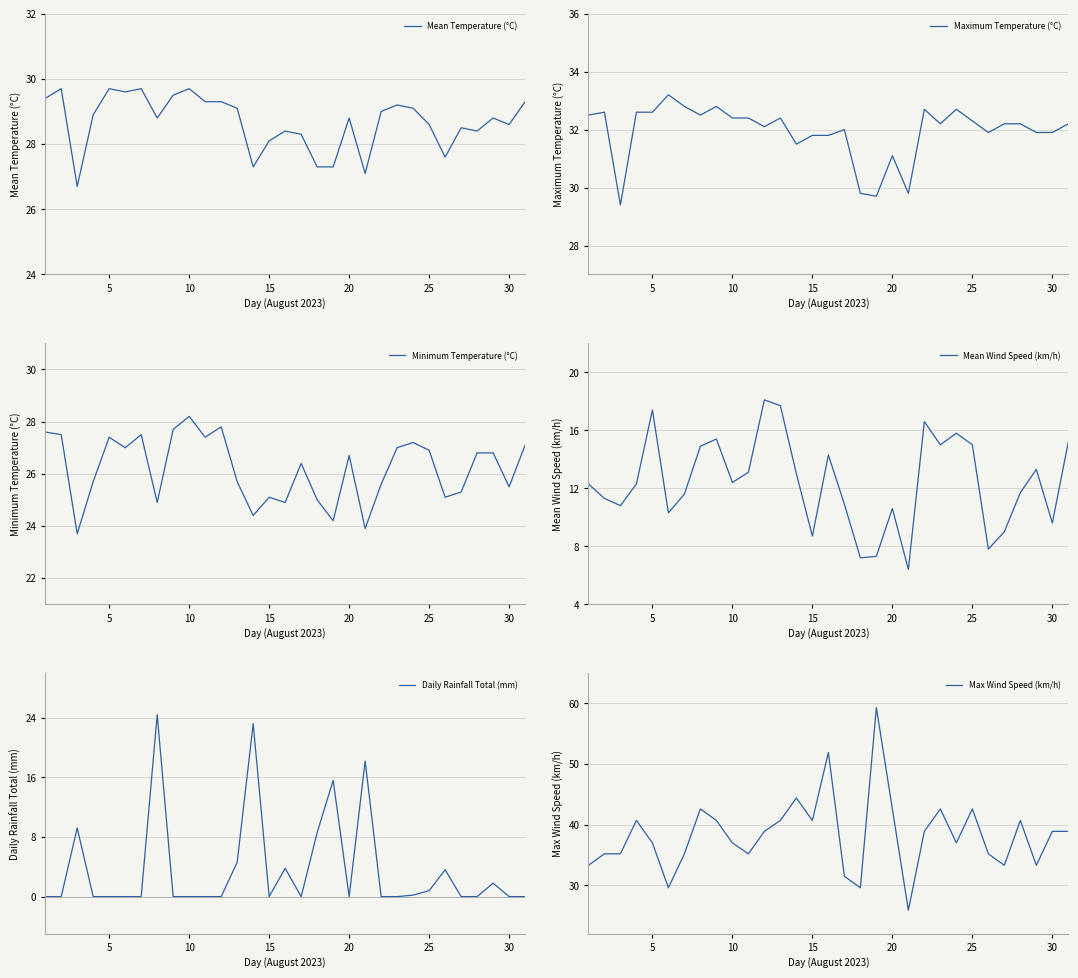

What is the lowest value of the Minimum Temperature (°C) series?

23.7